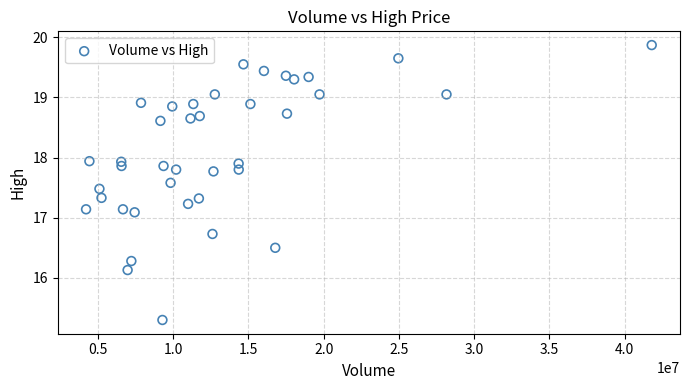

What is the range of X values (max minus min)?

37587500.0